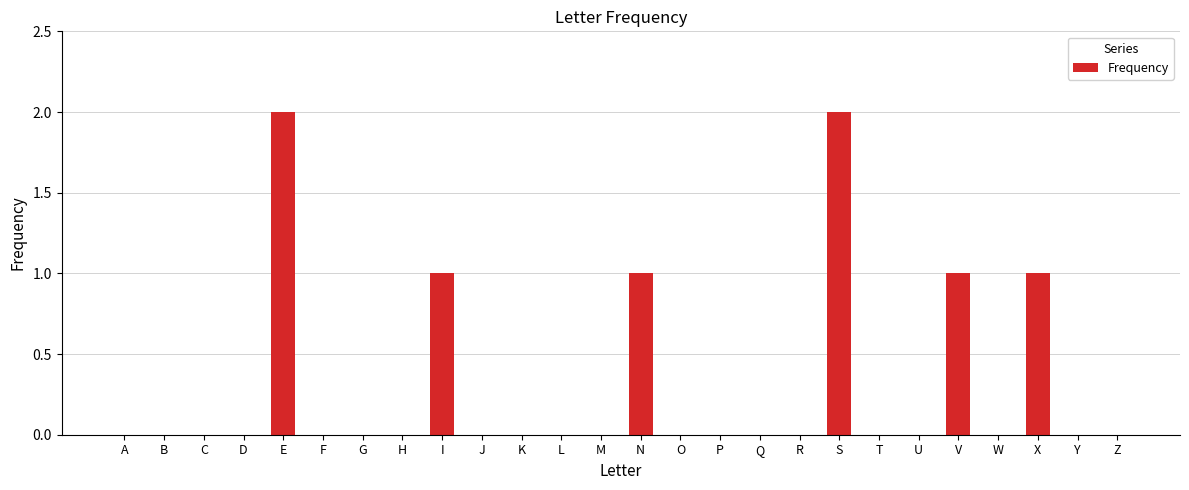

Reading right to left, what are all the values shown in this chart?

Z=0	Y=0	X=1	W=0	V=1	U=0	T=0	S=2	R=0	Q=0	P=0	O=0	N=1	M=0	L=0	K=0	J=0	I=1	H=0	G=0	F=0	E=2	D=0	C=0	B=0	A=0